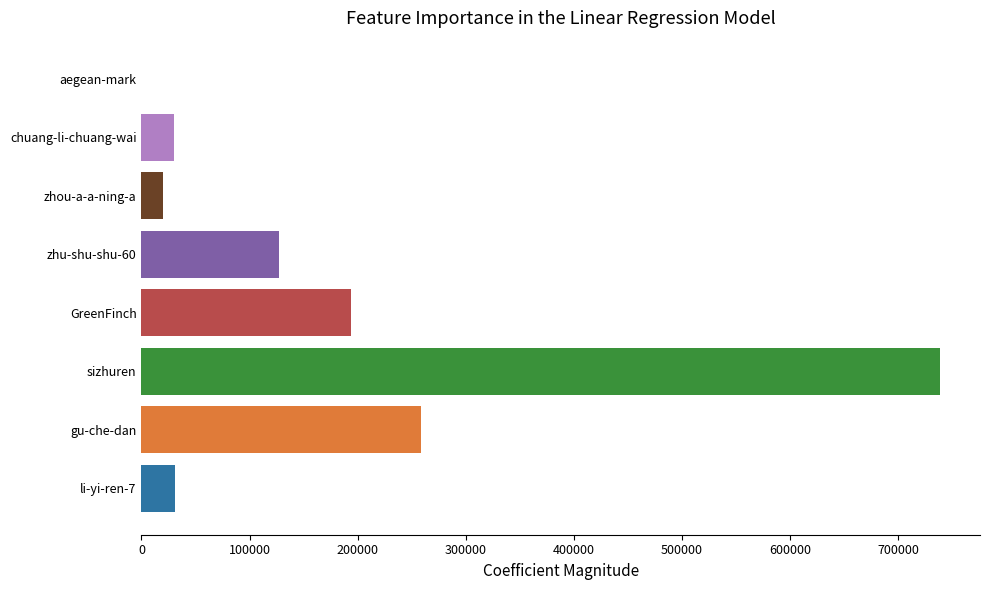

What is the sum of all values?

1399503